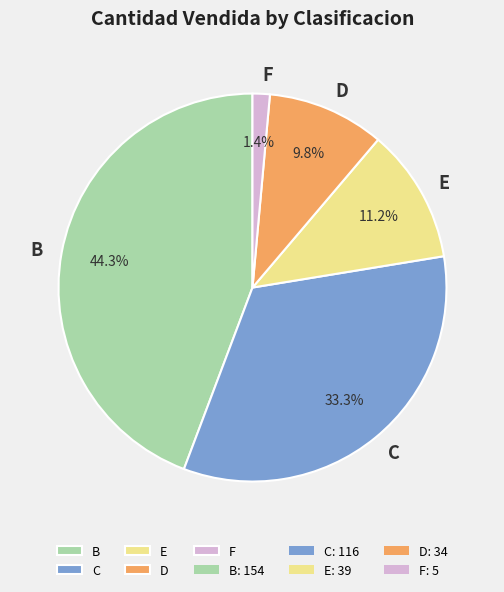

Does E account for over 50% of the chart?

No